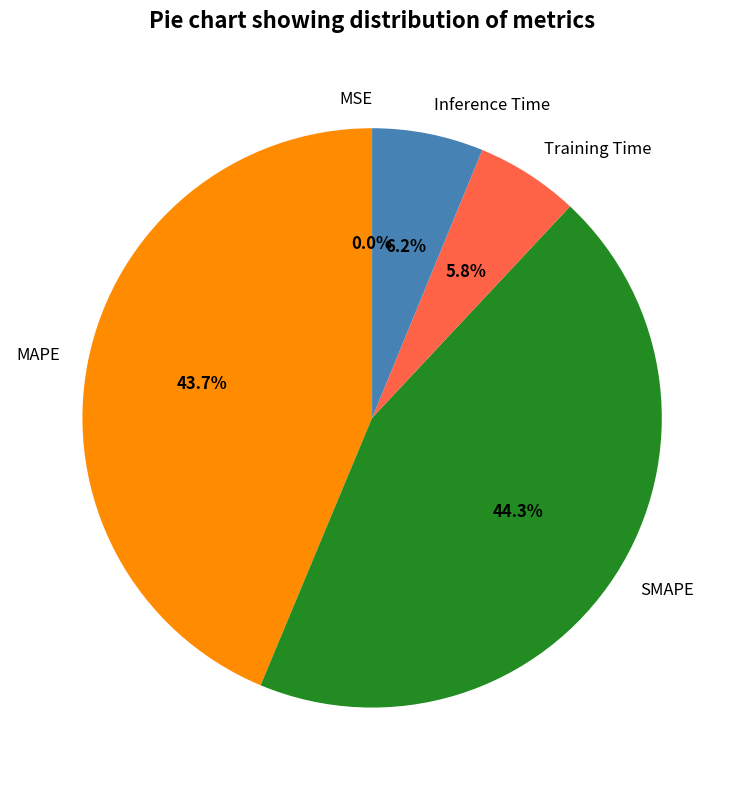

Which category has the smallest portion of the pie?

MSE